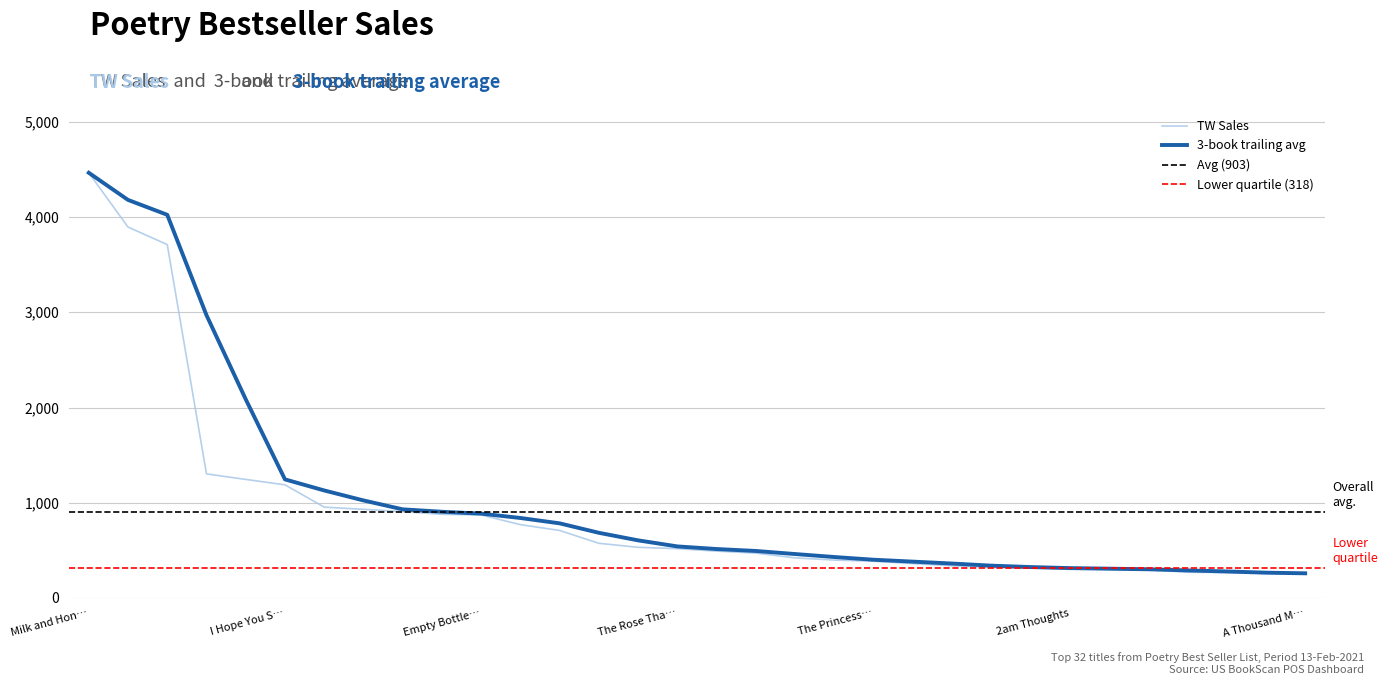

What is the label of the 14th point from the left?

Every Word You Cannot Say